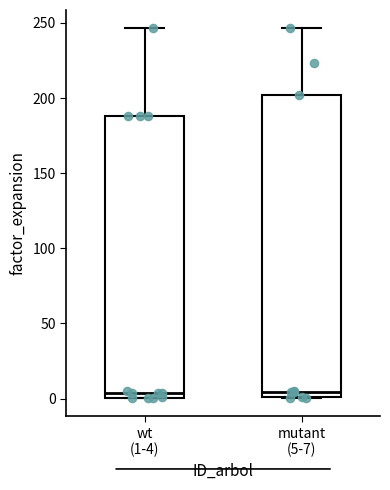

Comparing the boxes themselves (not the whiskers), which one is the tallest?

mutant (5-7)